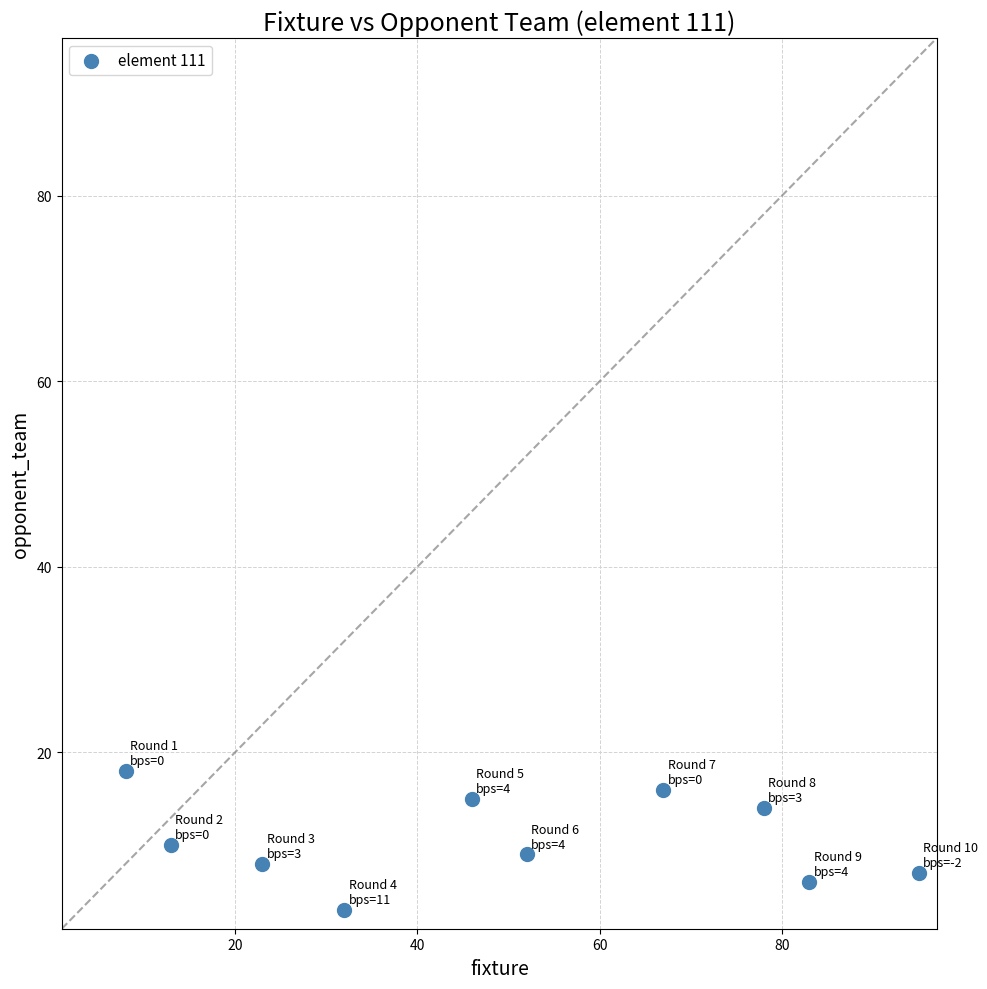

What is the average Y value?

11